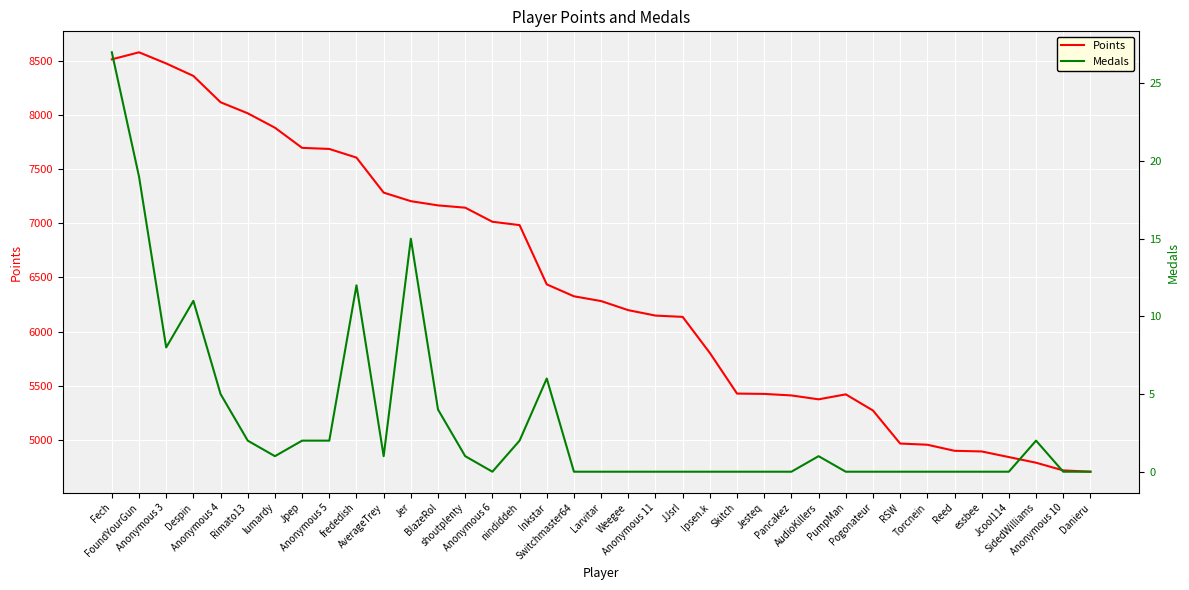

What is the sum of all Points values?

238120